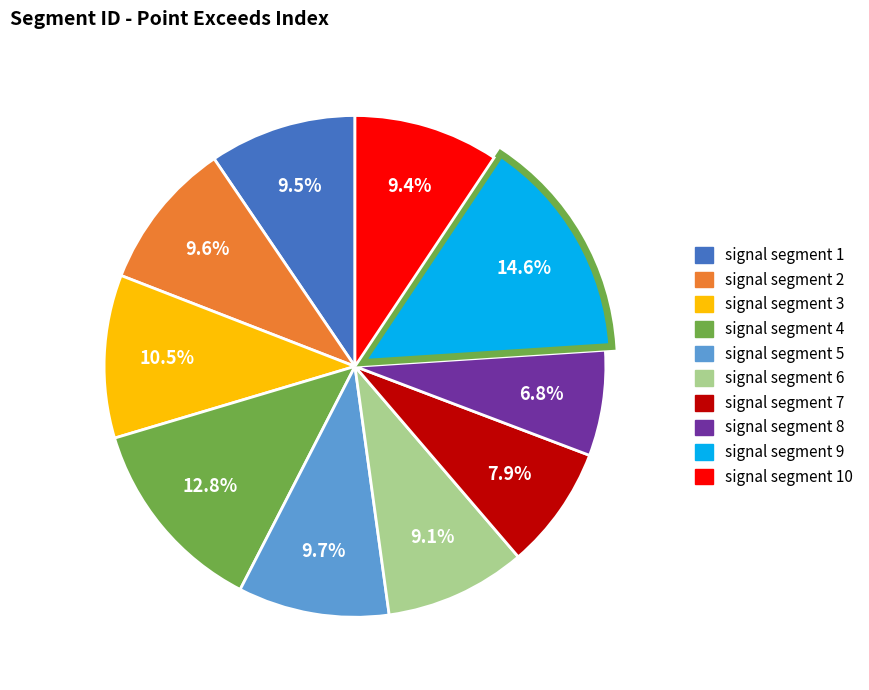

Count the number of slices in the pie.

10